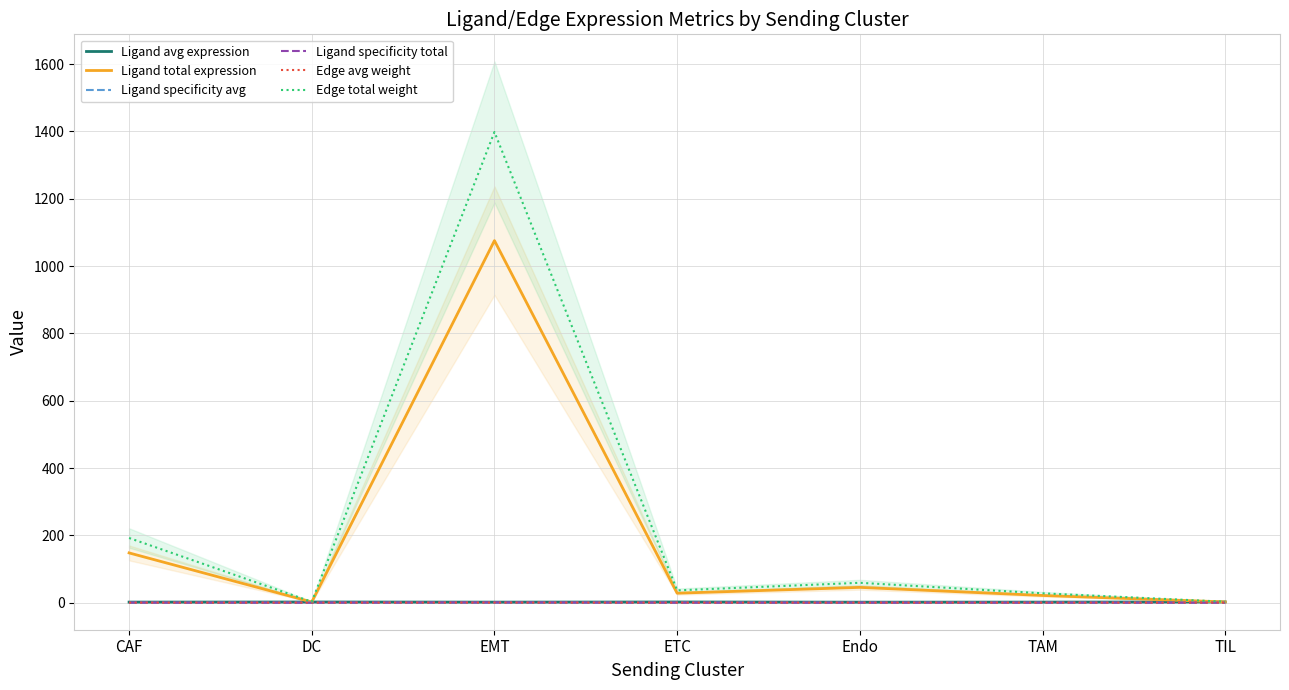

What is the difference between the Ligand total expression values at CAF and TIL?

145.7